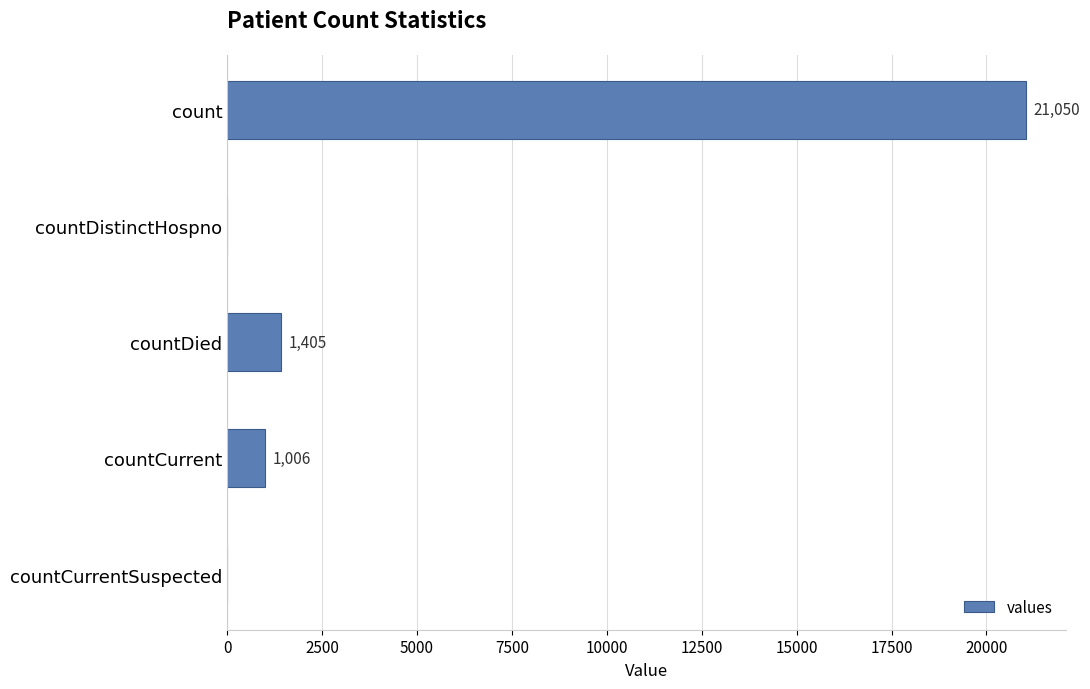

At which label is the value closest to 10525?

countDied